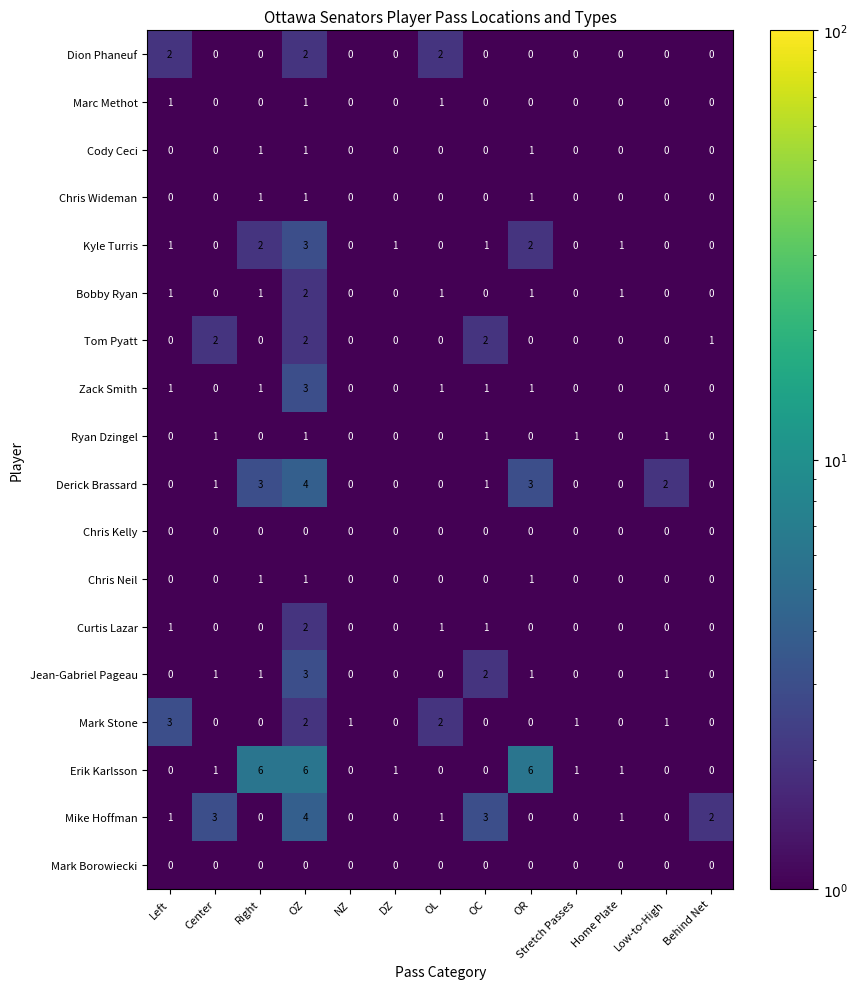

What is the difference between the highest and lowest values at OC?

3